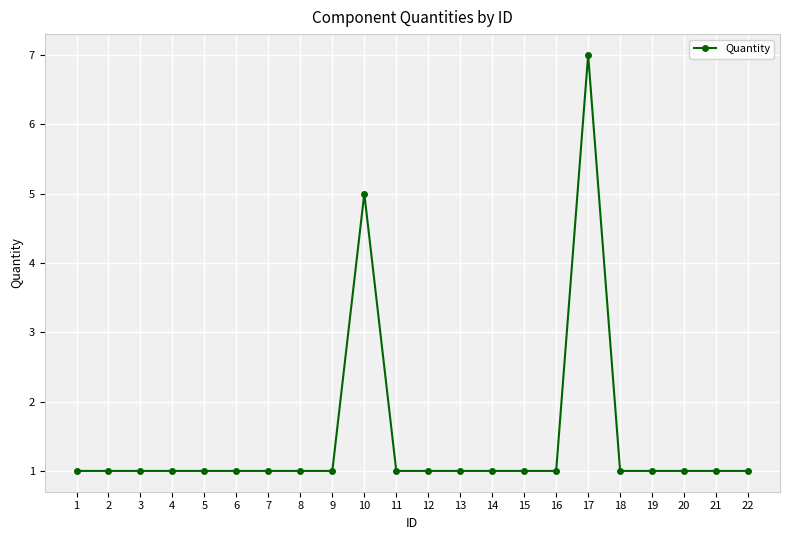

What is the ratio of the value at 14 to the value at 6?

1.0